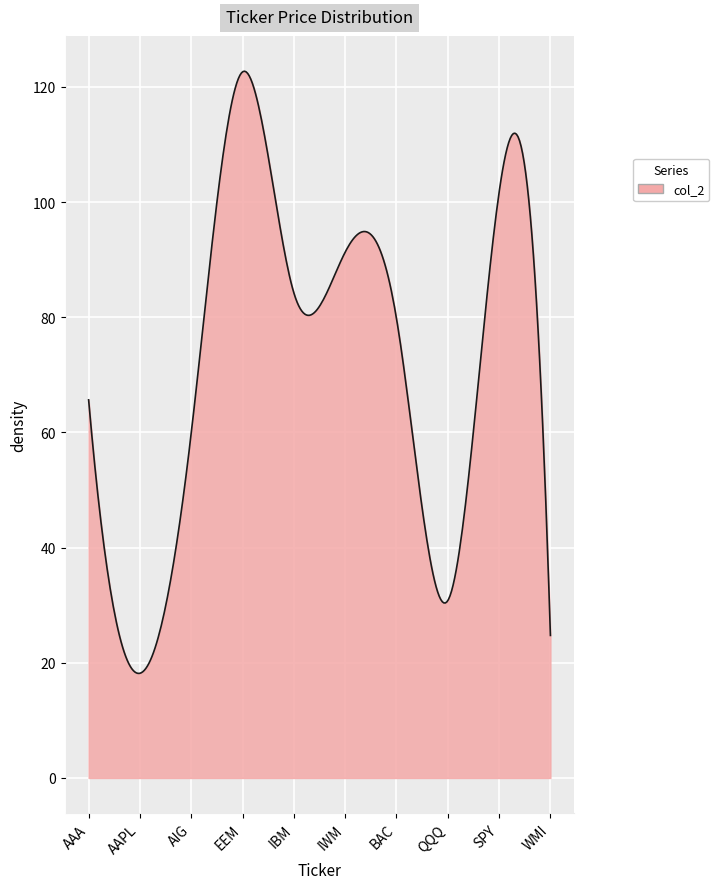

True or false: the data has more than 1 interior local peaks.

True